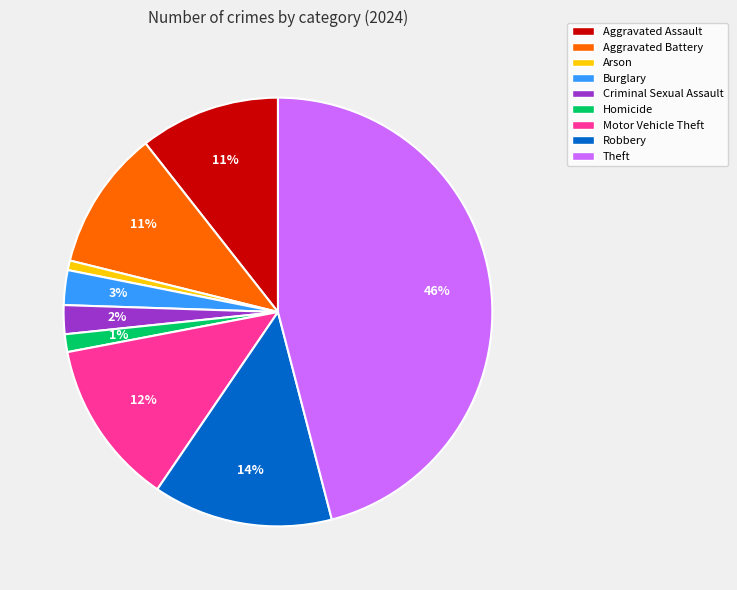

Does Aggravated Assault represent more than half of the total?

No